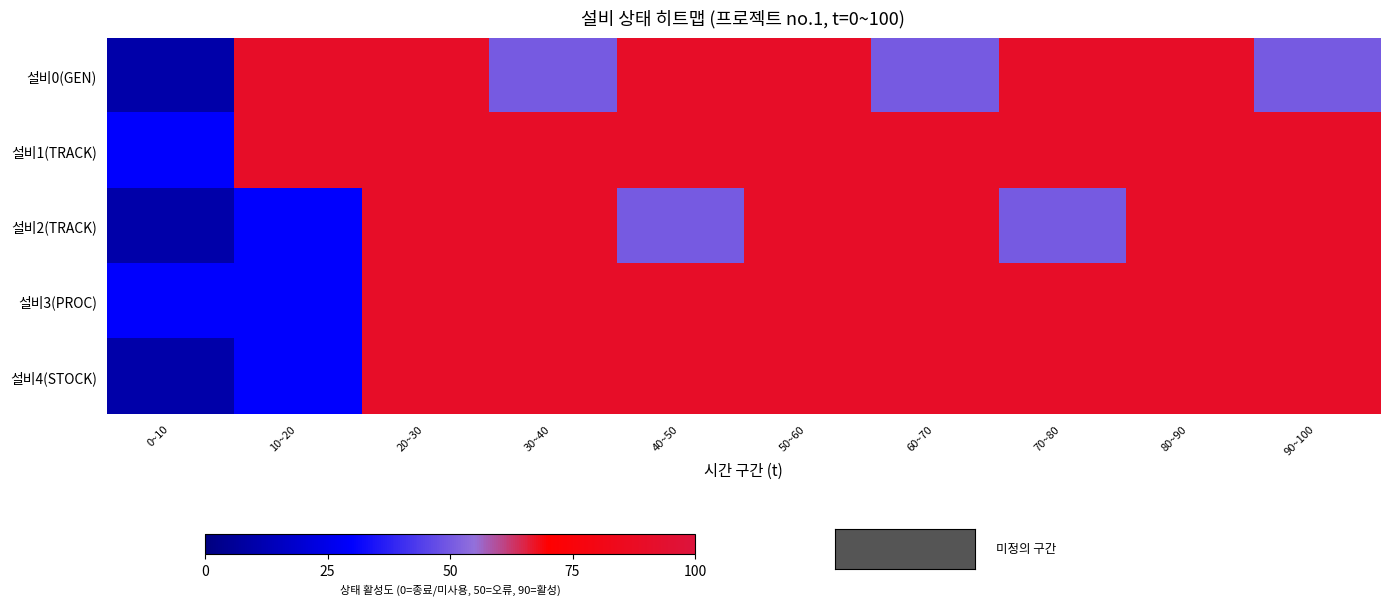

Which has a higher value, 40~50 or 0~10?

40~50